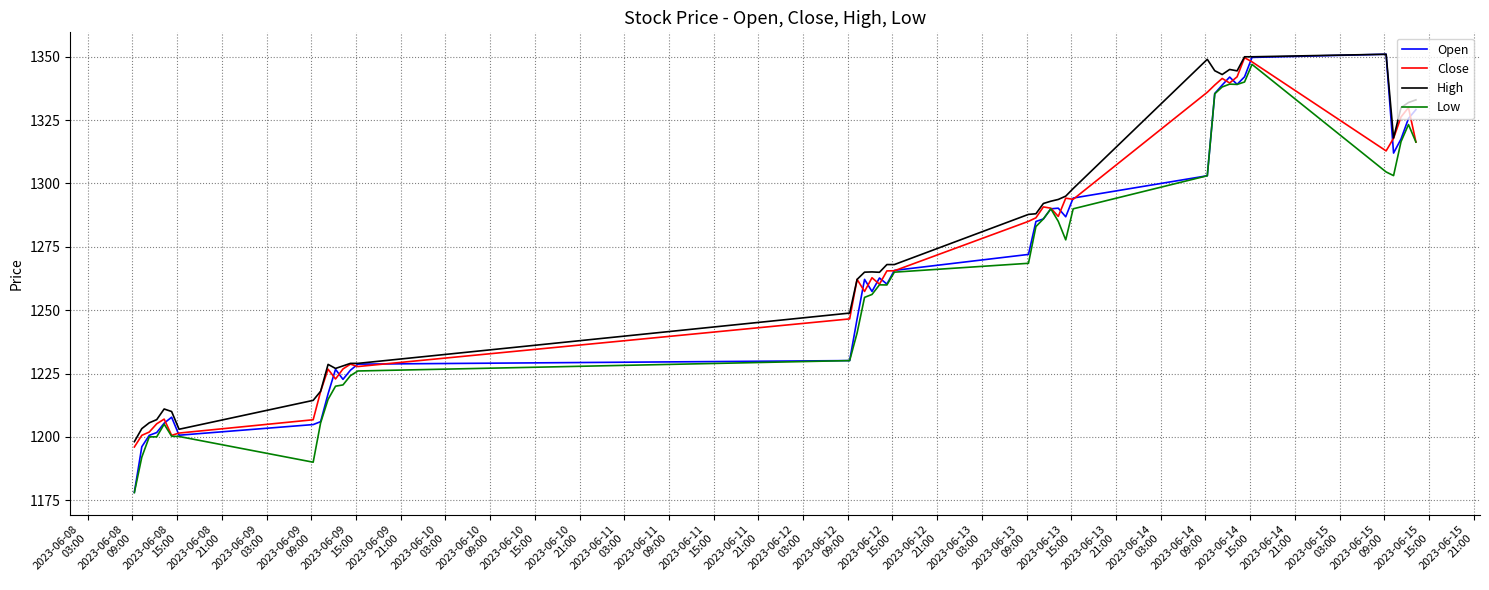

Is this an area chart (filled region under the line)?

No